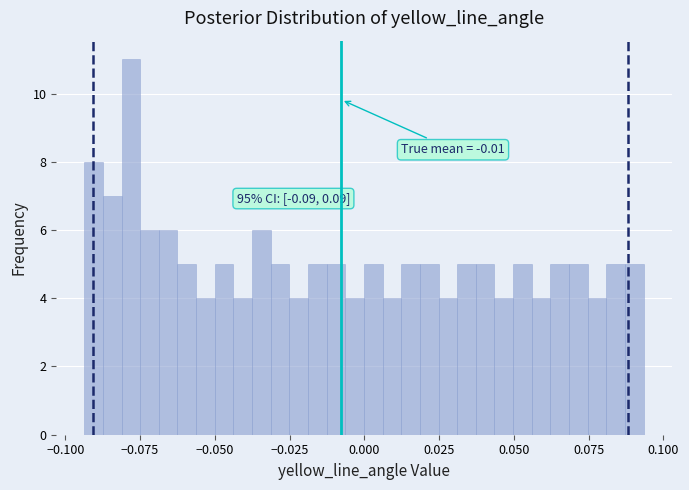

Read against the x-axis, roughly where is the centre of the tallest bar?

-0.080